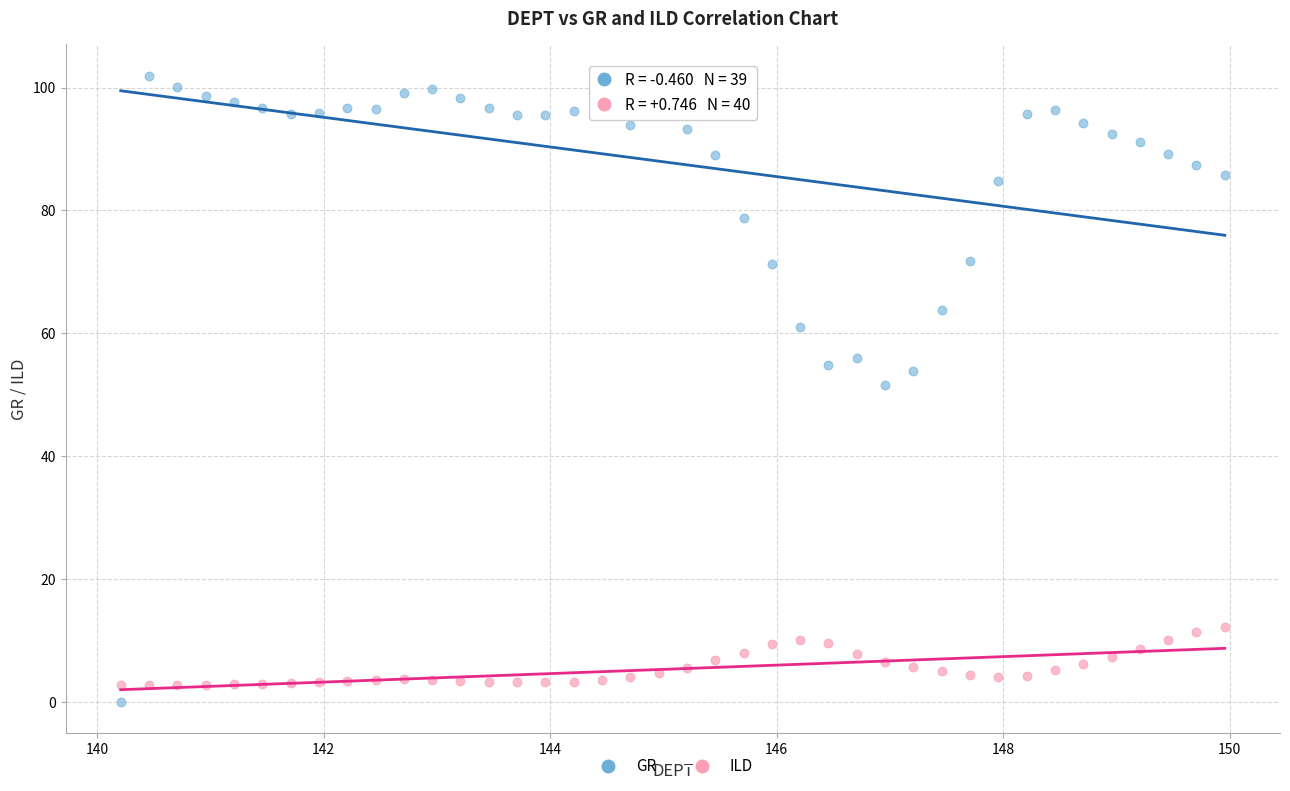

Which series has the widest spread of Y values?

GR